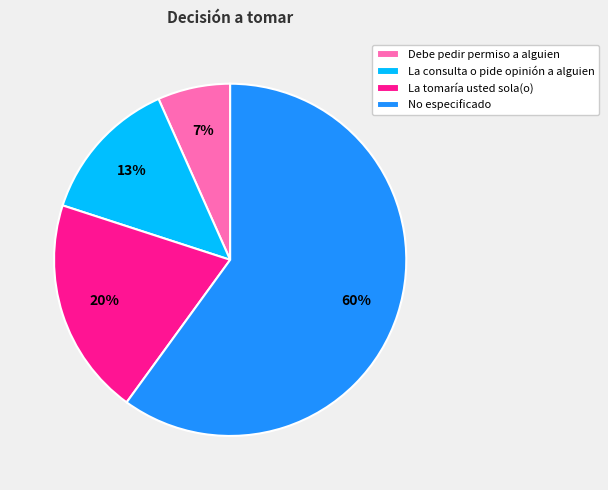

How many slices are in this pie chart?

4